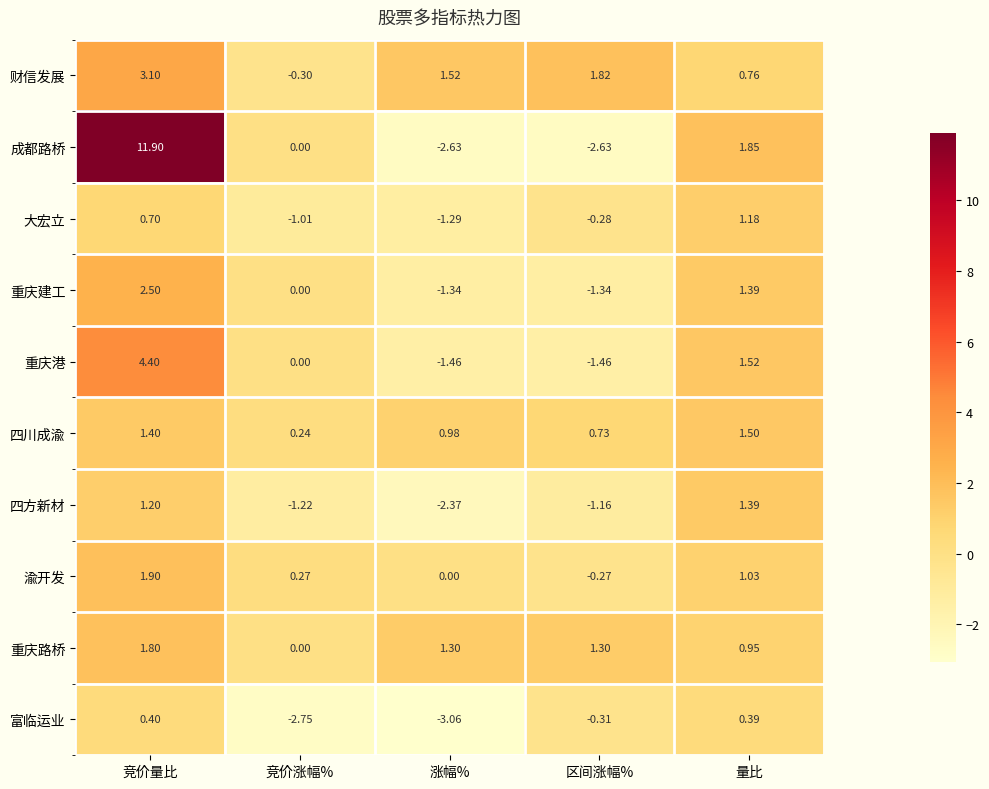

Is the value of 重庆路桥 at 竞价量比 greater than the value of 渝开发 at 量比?

Yes